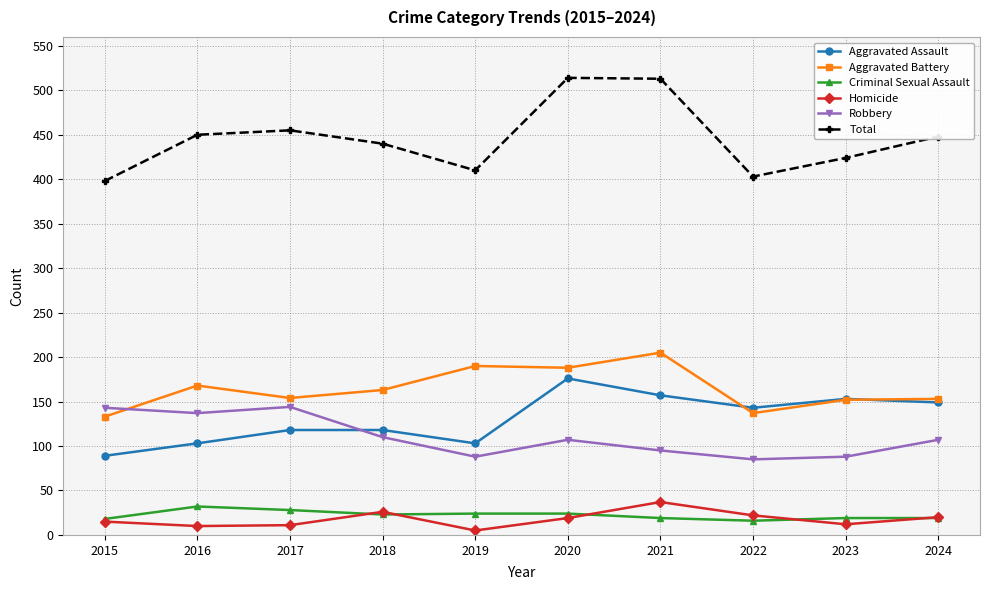

True or false: Total and Aggravated Assault cross at least once.

False